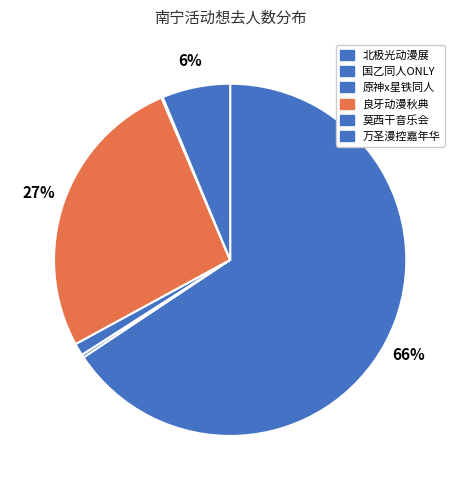

How many segments does this pie chart have?

6